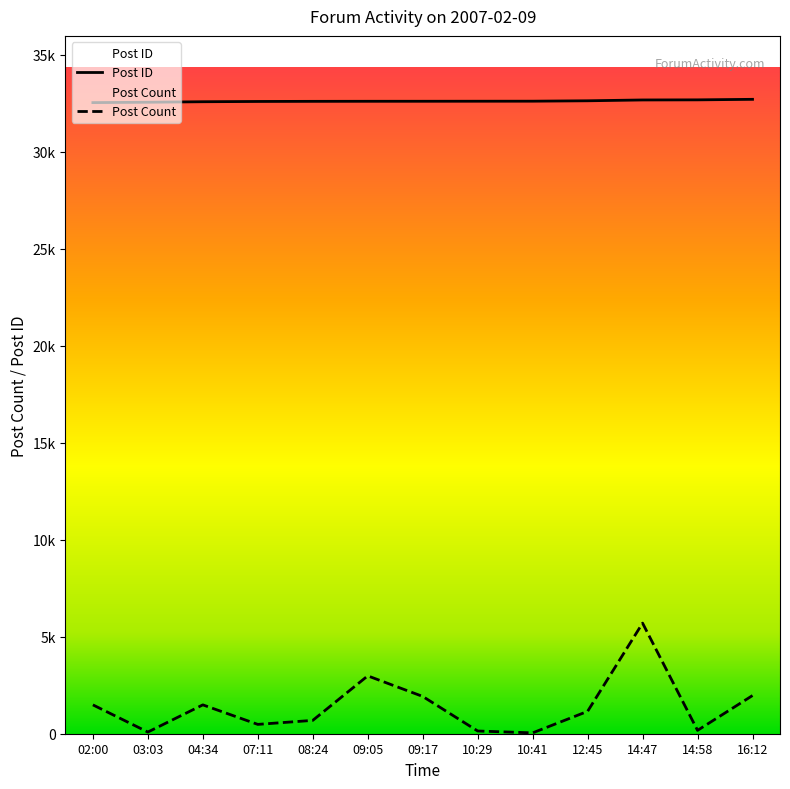

True or false: Post ID and Post Count cross at least once.

False